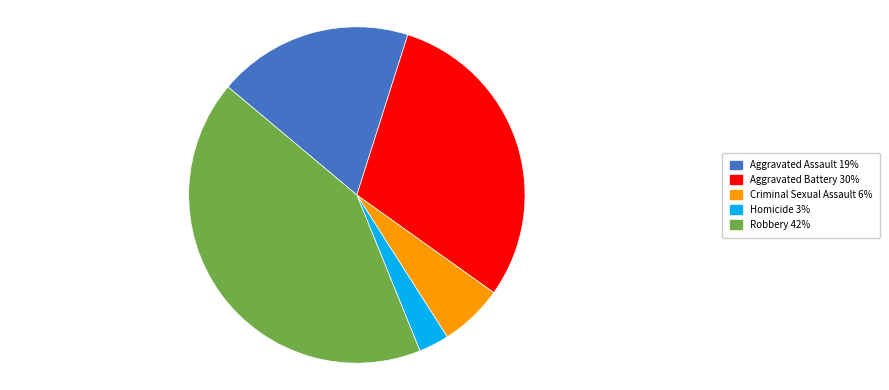

Count the number of slices in the pie.

5